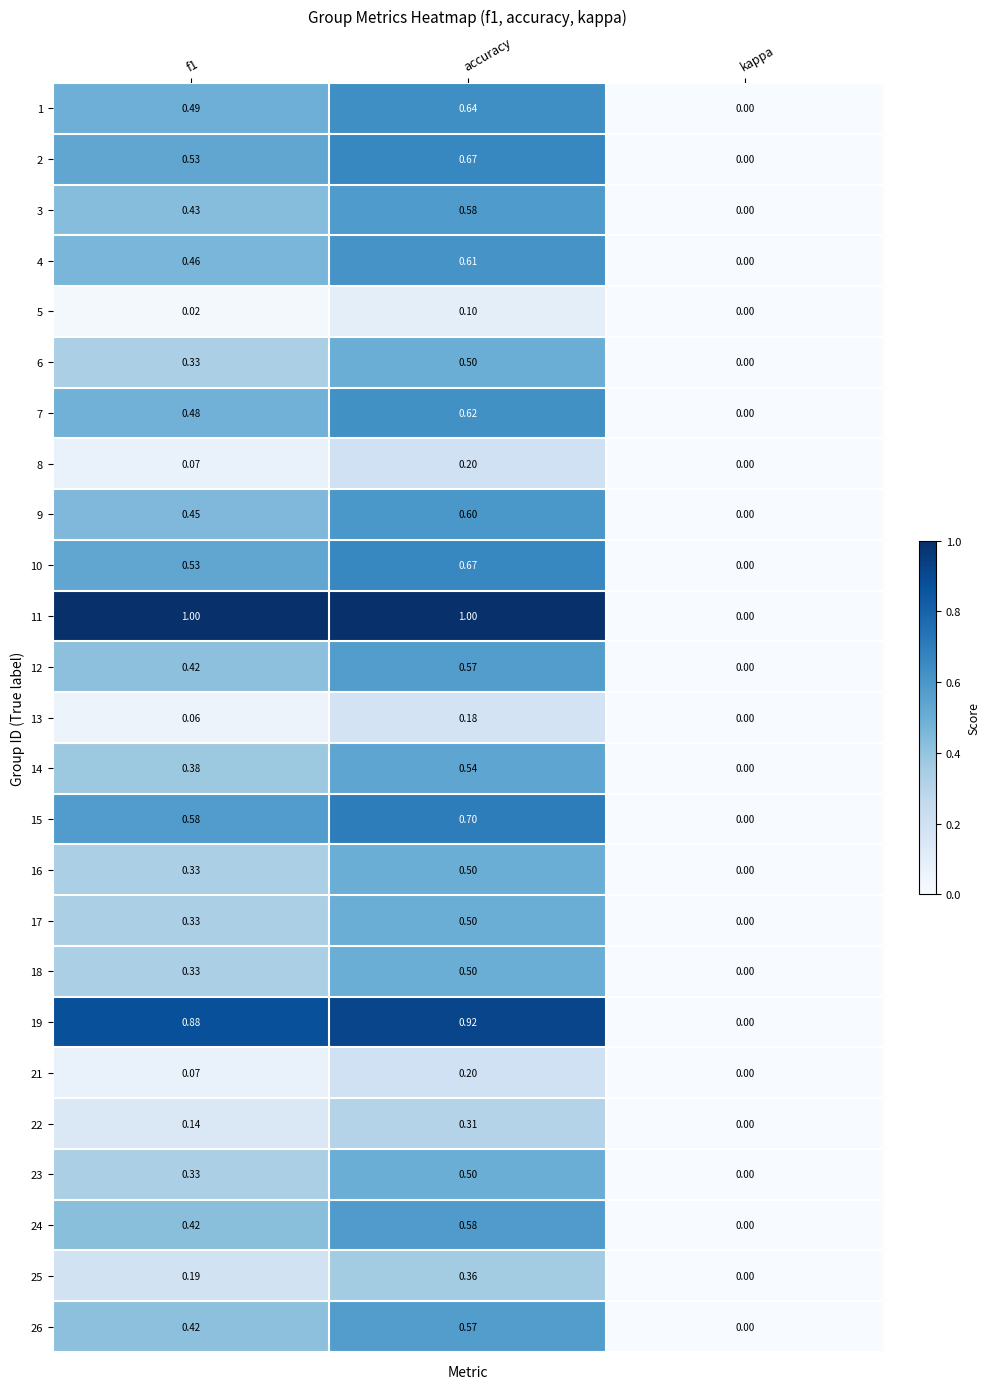

Where is 15 nearest to the value 0?

kappa